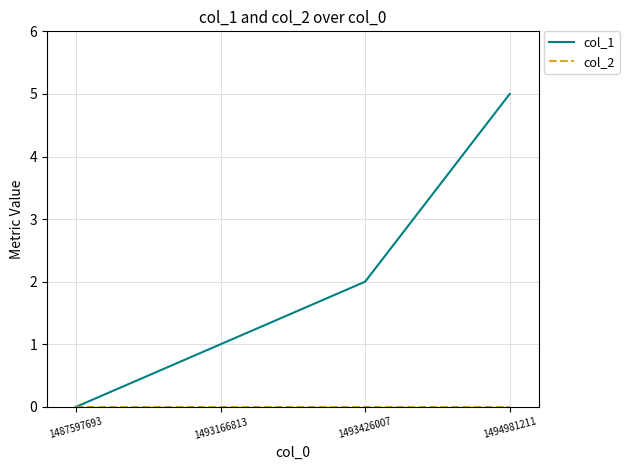

True or false: col_1 has more than 1 points higher than both neighbors.

False